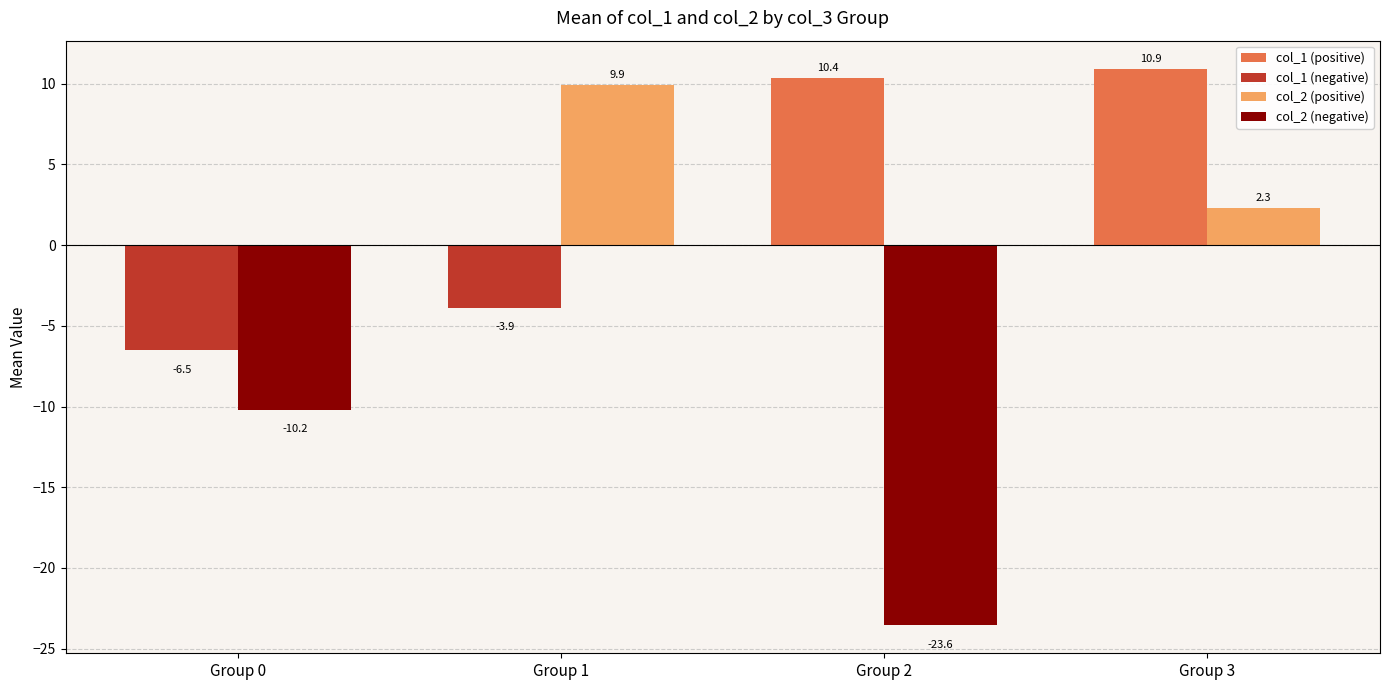

What is the total value across all series at Group 2?

-13.2